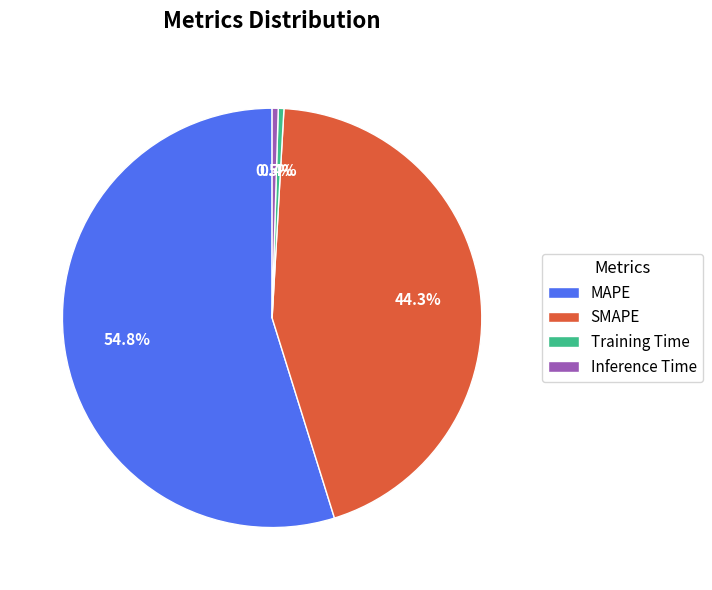

Does MAPE represent more than half of the total?

Yes